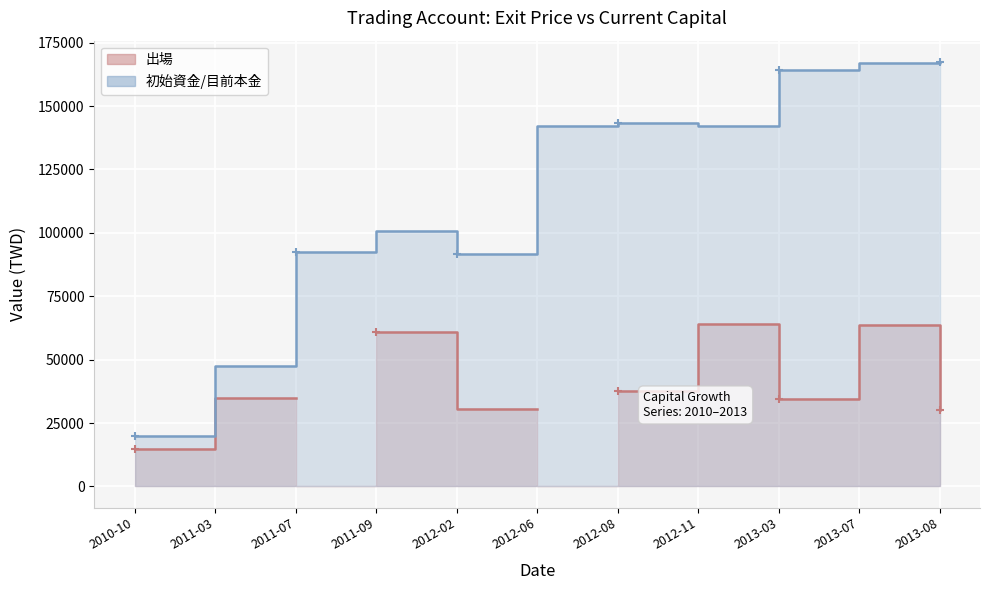

What are all the series names shown in the legend?

出場, 初始資金/目前本金